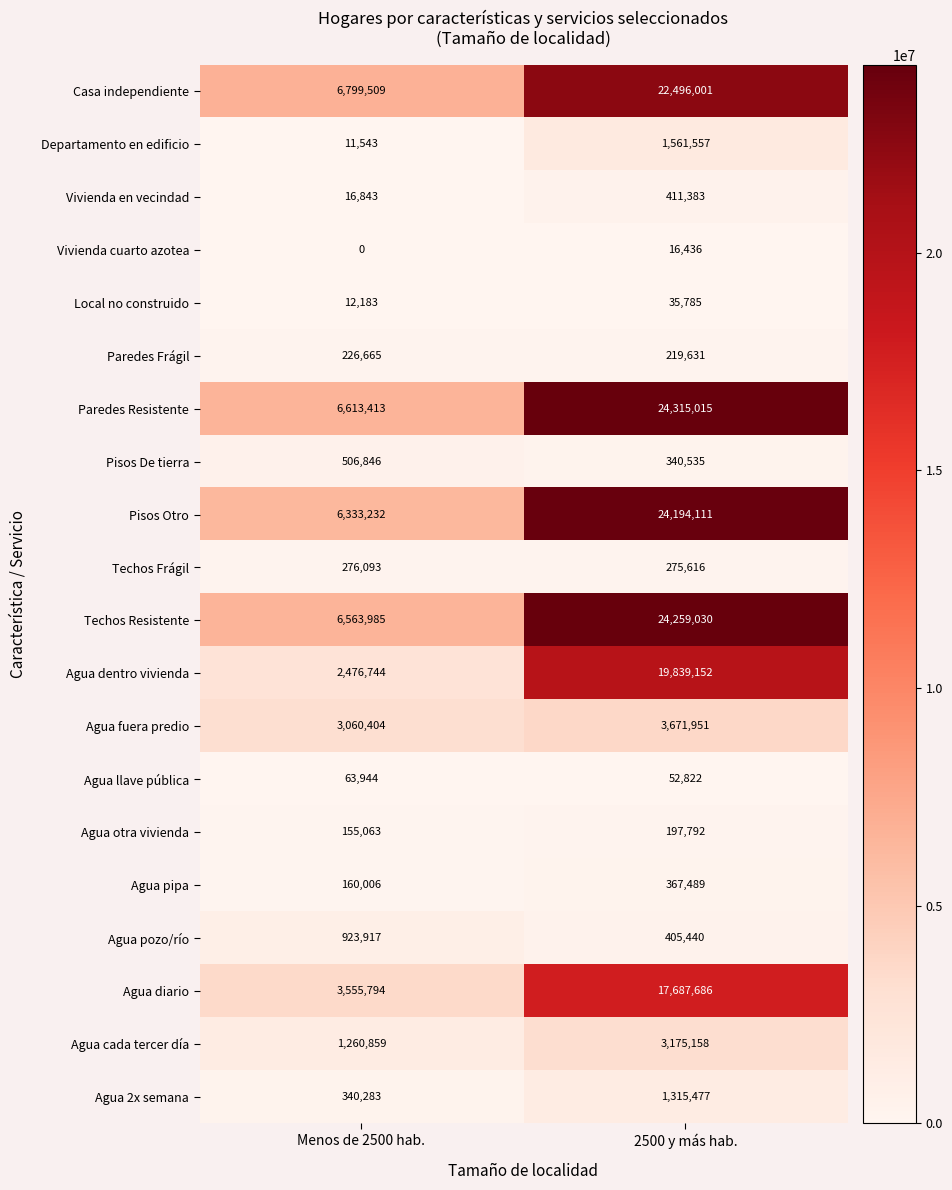

At Menos de 2500 hab., list the series in order from smallest to largest.

Vivienda cuarto azotea, Departamento en edificio, Local no construido, Vivienda en vecindad, Agua llave pública, Agua otra vivienda, Agua pipa, Paredes Frágil, Techos Frágil, Agua 2x semana, Pisos De tierra, Agua pozo/río, Agua cada tercer día, Agua dentro vivienda, Agua fuera predio, Agua diario, Pisos Otro, Techos Resistente, Paredes Resistente, Casa independiente